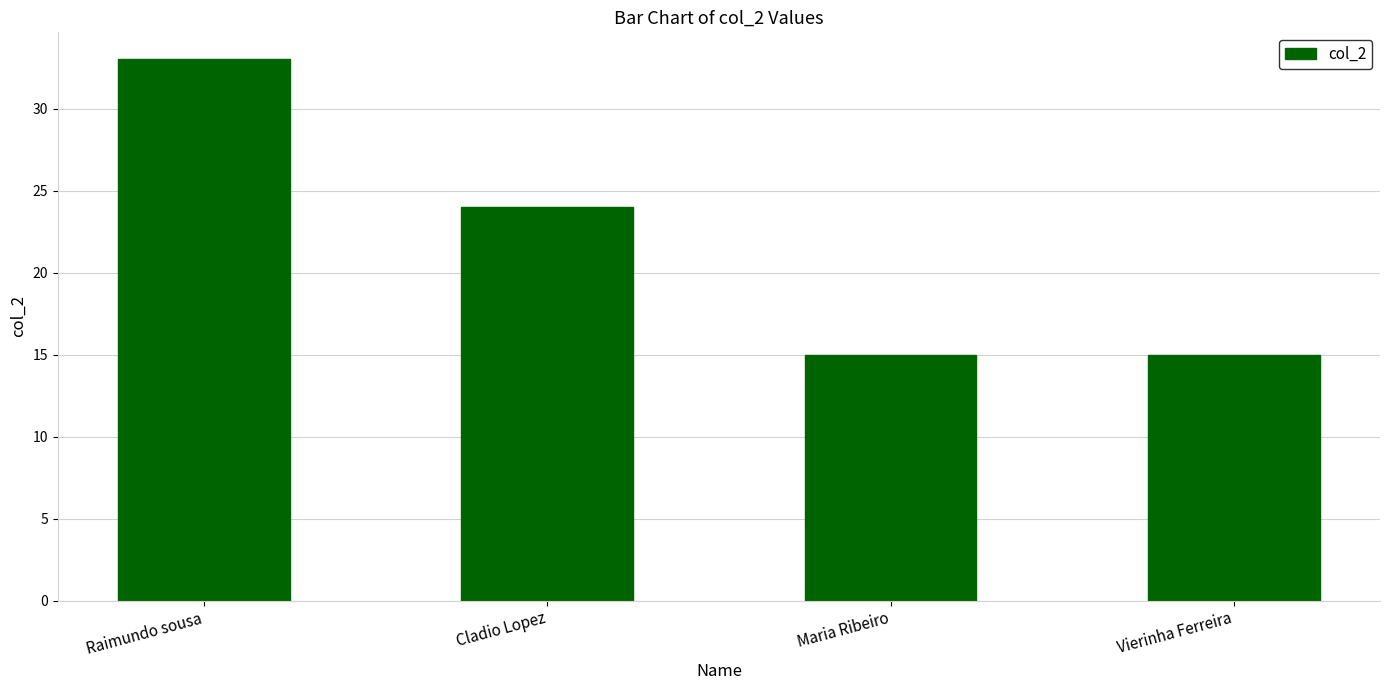

What is the greatest value displayed?

33